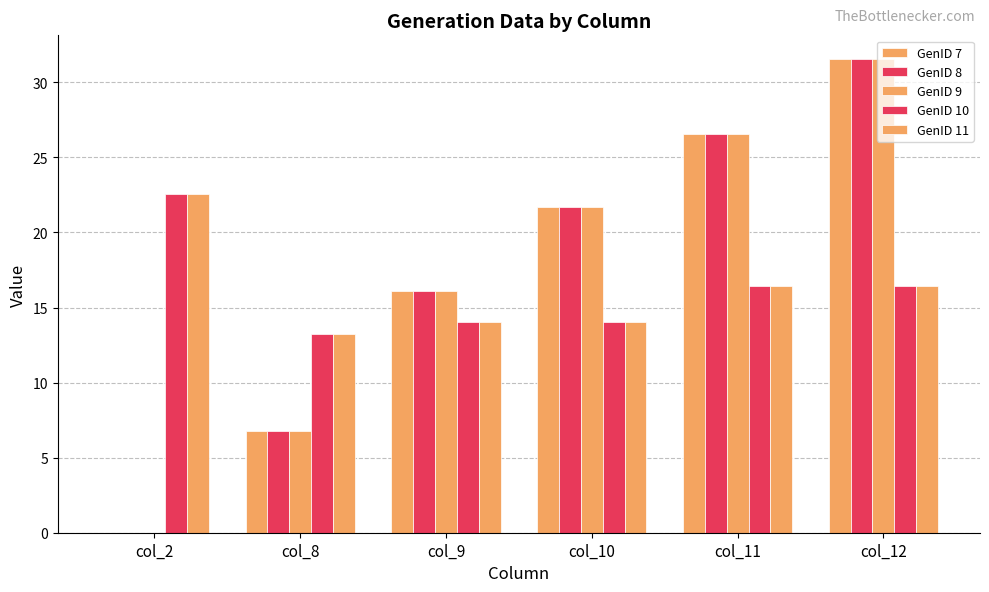

How many values in the GenID 11 series exceed 16?

3